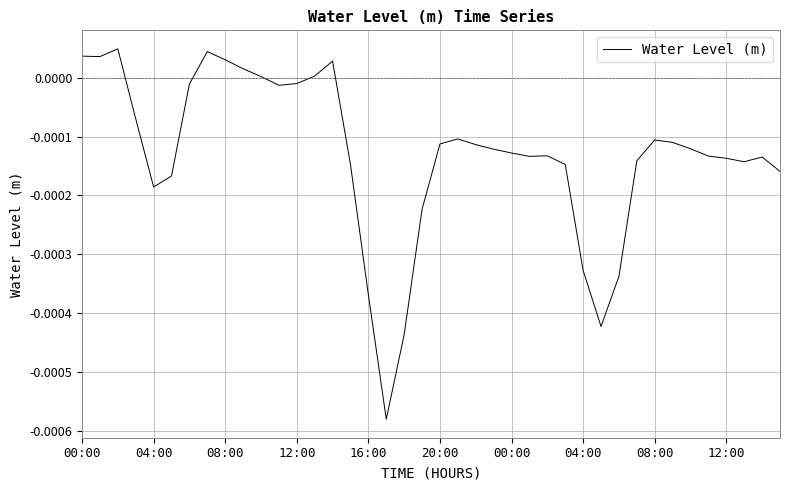

How many lines are shown in the chart?

1